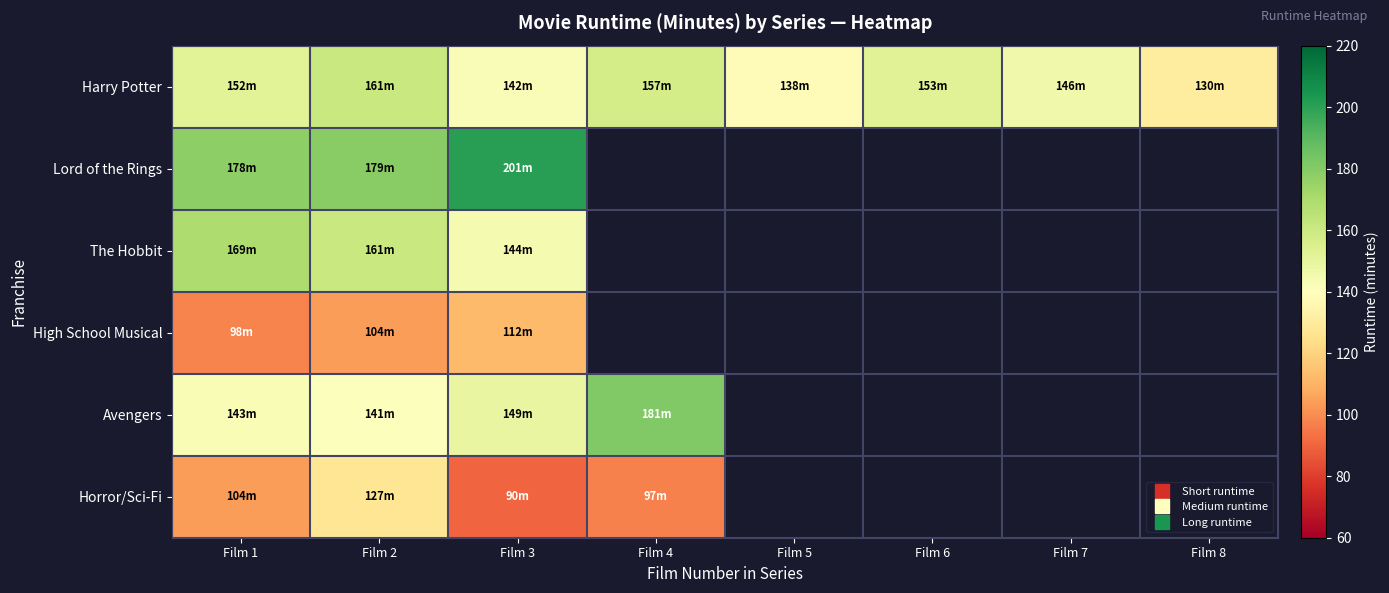

What is the lowest value of the Lord of the Rings series?

178.0